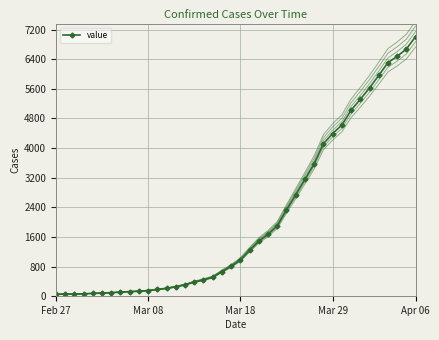

What is the smallest value displayed?

50